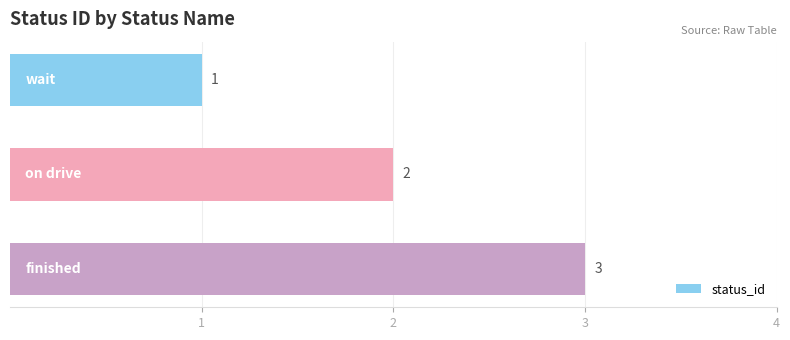

What is the sum of all values?

6